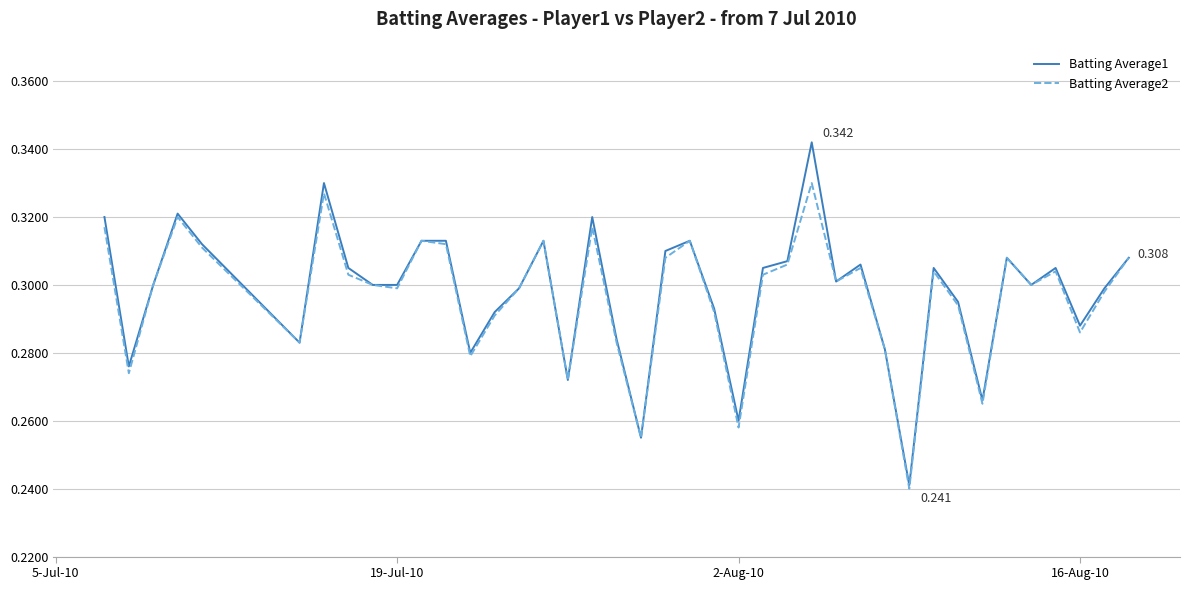

What are all the series names shown in the legend?

Batting Average1, Batting Average2